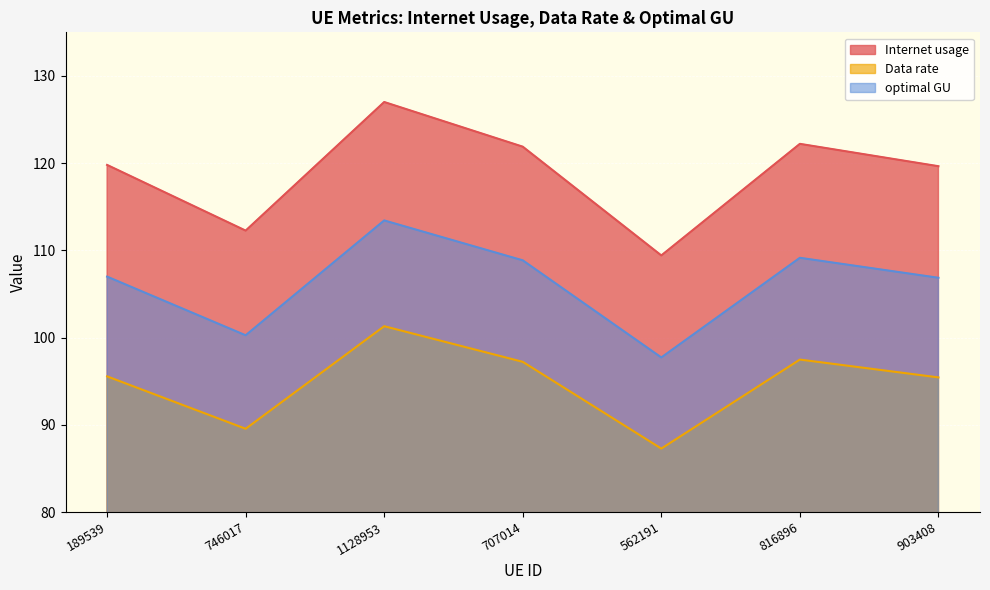

What is the maximum value shown in the chart?

127.0